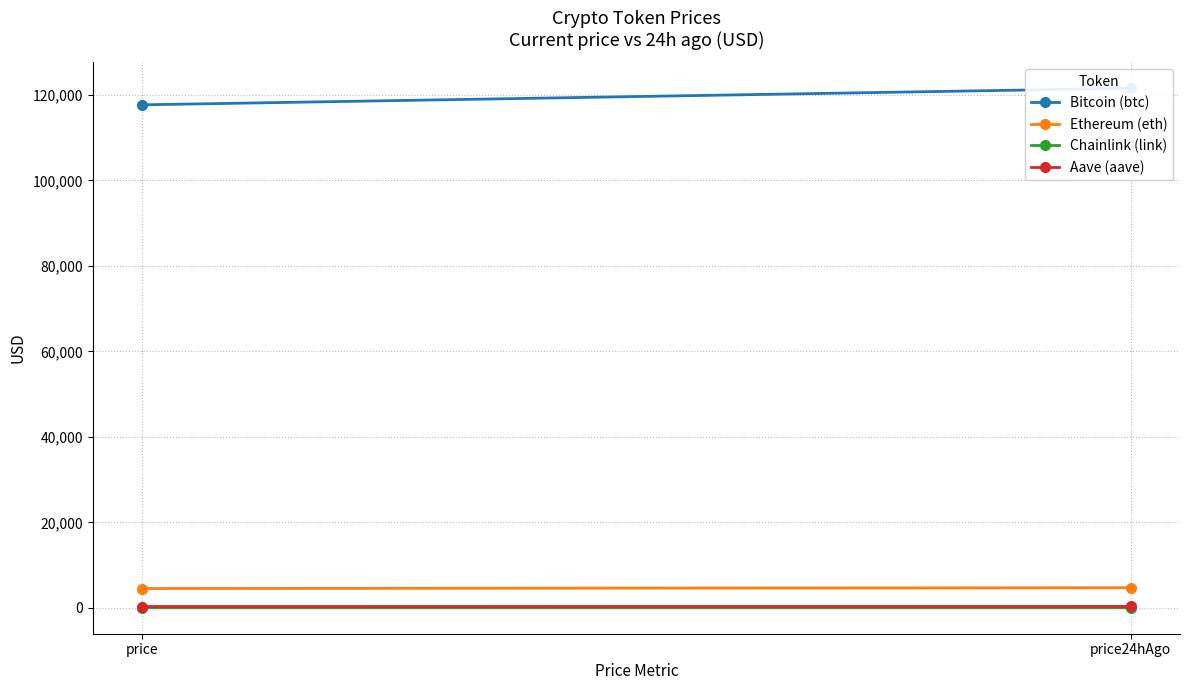

The value of Aave (aave) at price24hAgo is 324.5. True or false?

True